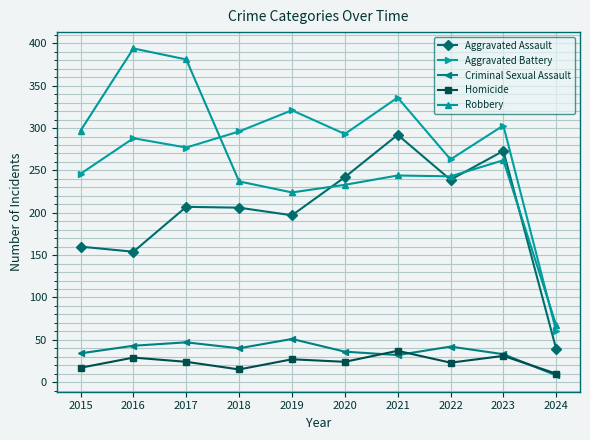

Does the chart display data point markers on the line(s)?

Yes